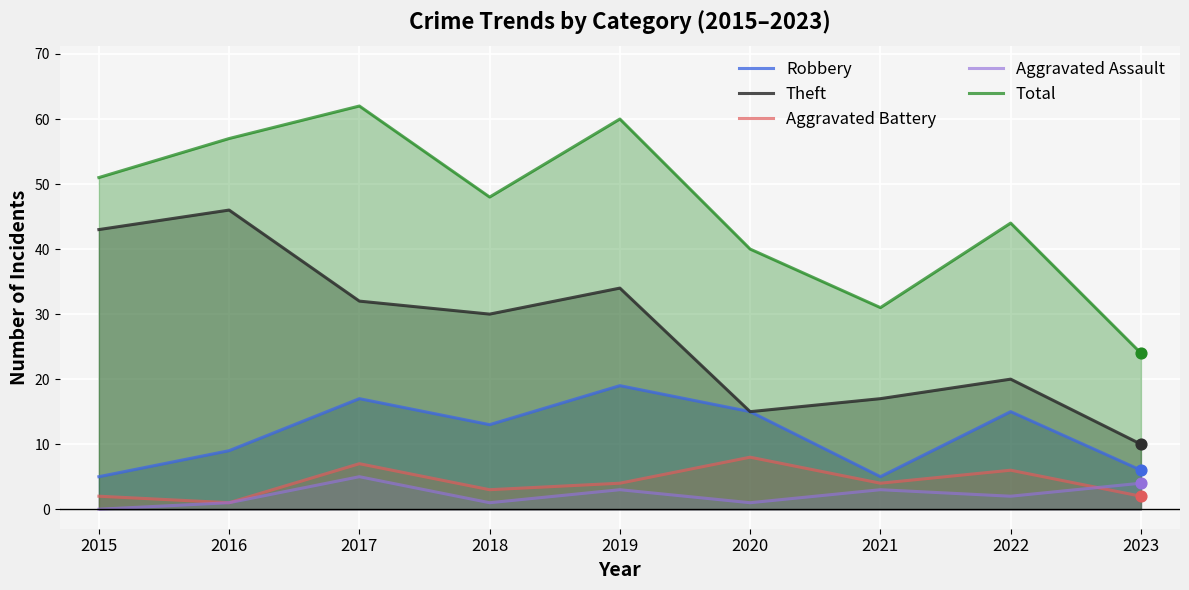

Is the value of Robbery at 2022 greater than the value of Aggravated Battery at 2023?

Yes